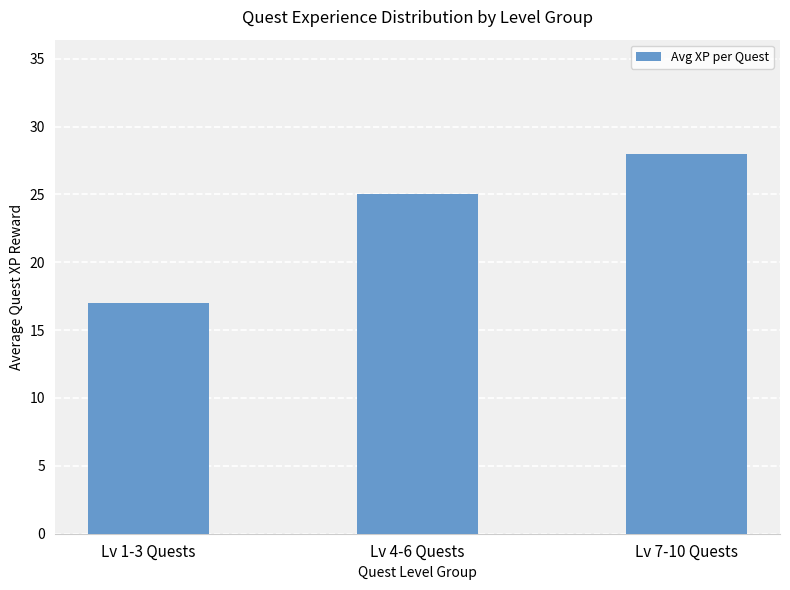

Approximately how many times larger is the value at Lv 4-6 Quests compared to Lv 7-10 Quests?

0.9